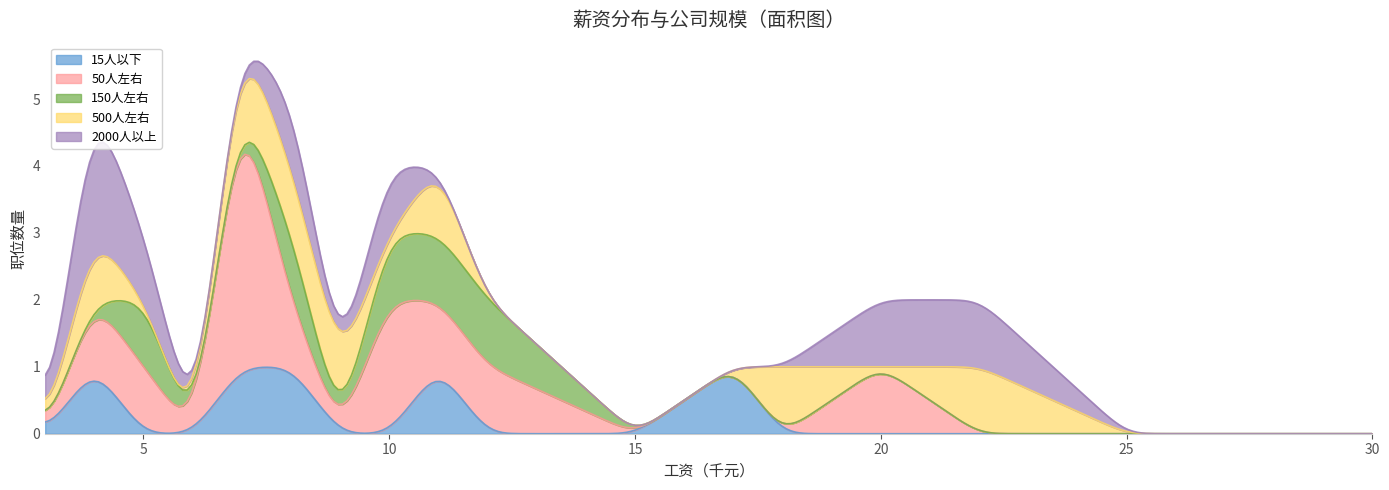

Rank the categories by 500人左右 value from highest to lowest.

4, 7, 8, 9, 11, 18, 22, 3, 5, 6, 10, 12, 15, 17, 20, 25, 30